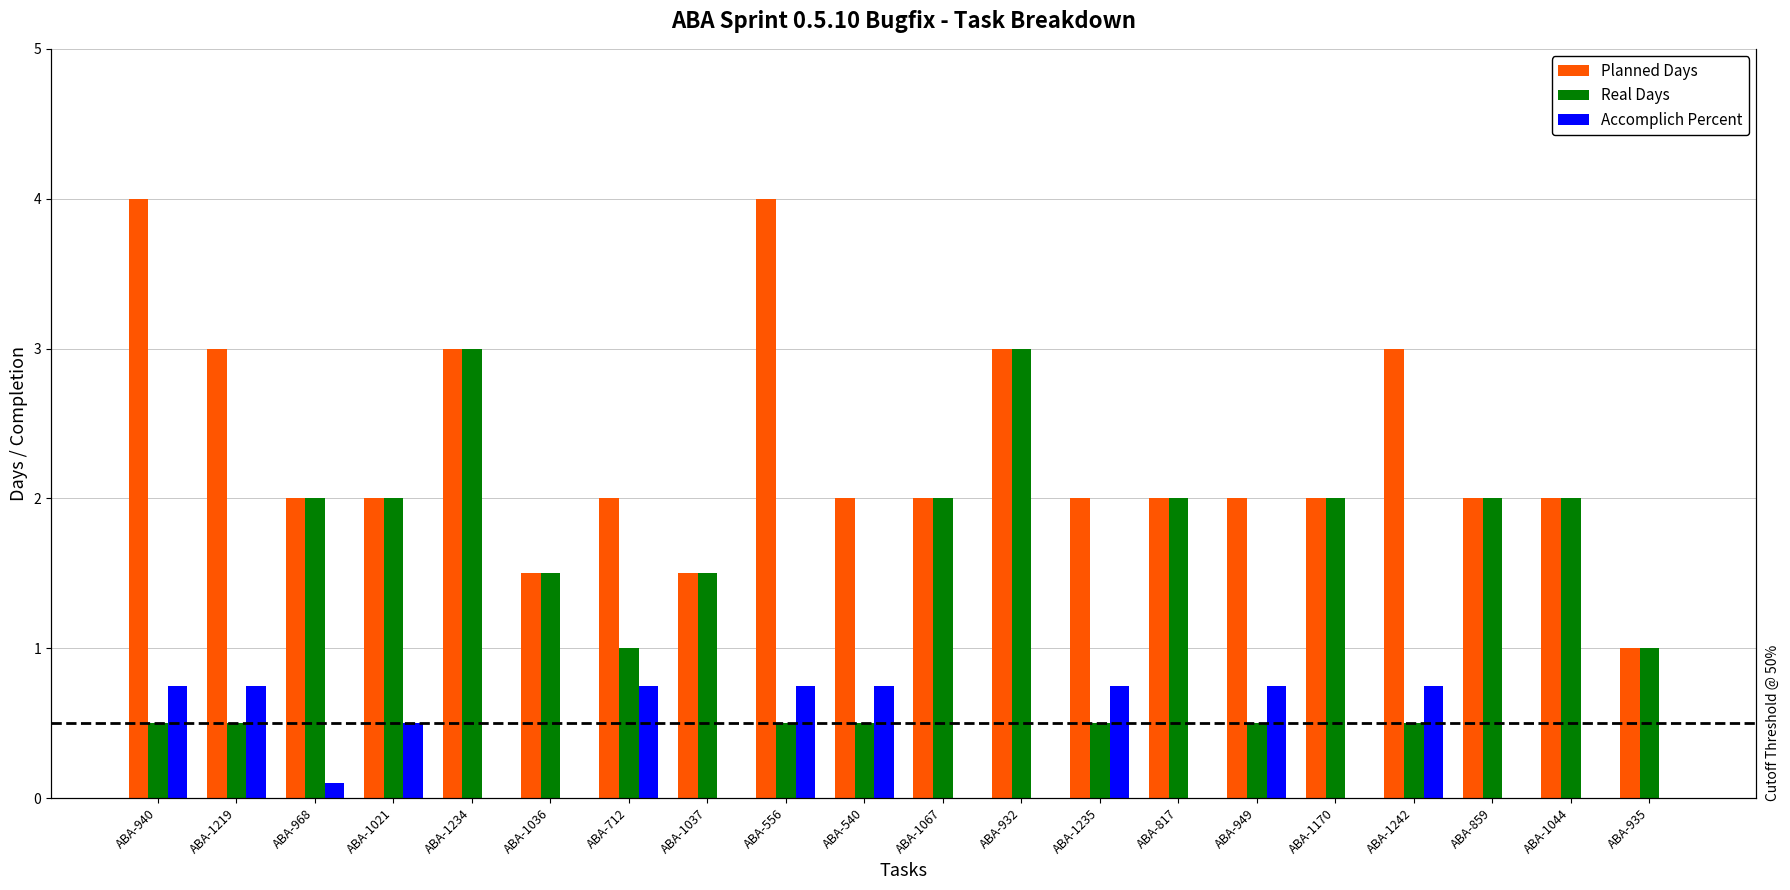

What is the difference between the Accomplich Percent values at ABA-1067 and ABA-1219?

0.8